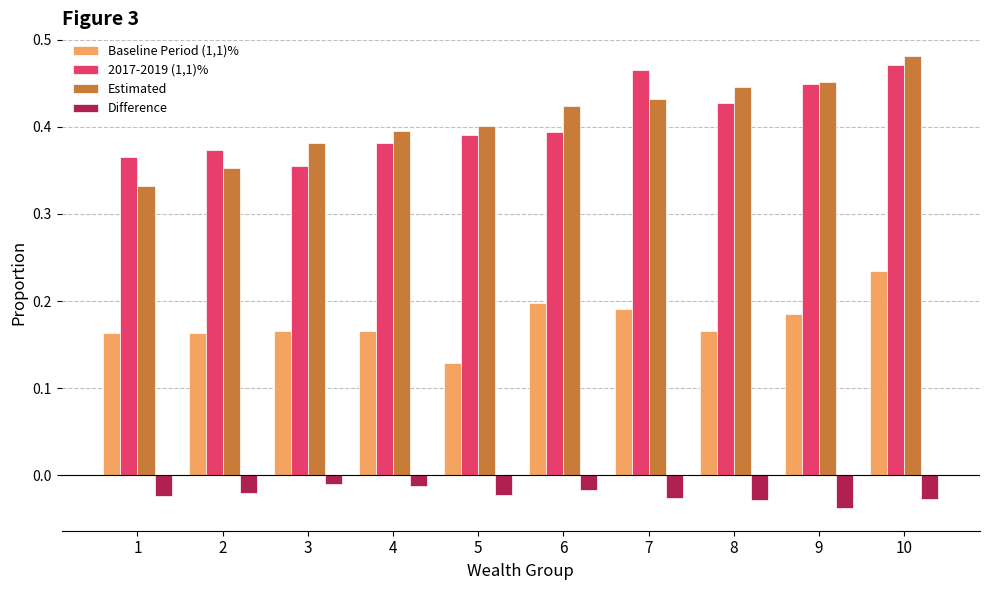

True or false: 2017-2019 (1,1)% has a value of 0.4 at 8.

True